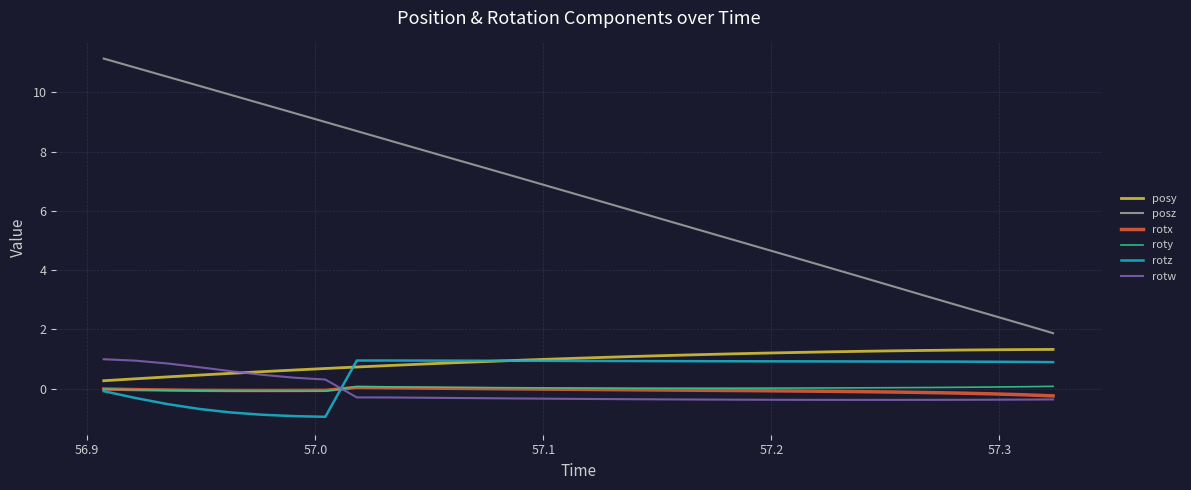

Which series has the largest range (max minus min)?

posz